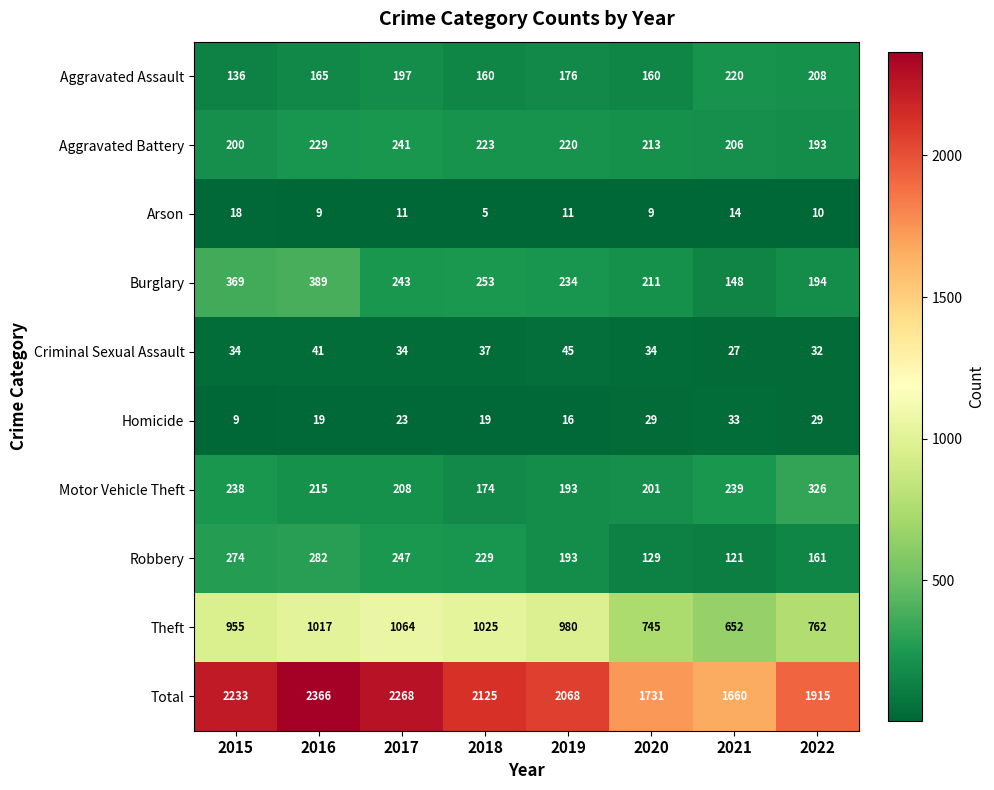

Which series has the largest range (max minus min)?

Total